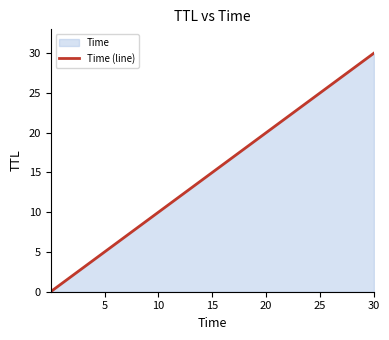

What is the difference between the maximum and minimum values?

30.0